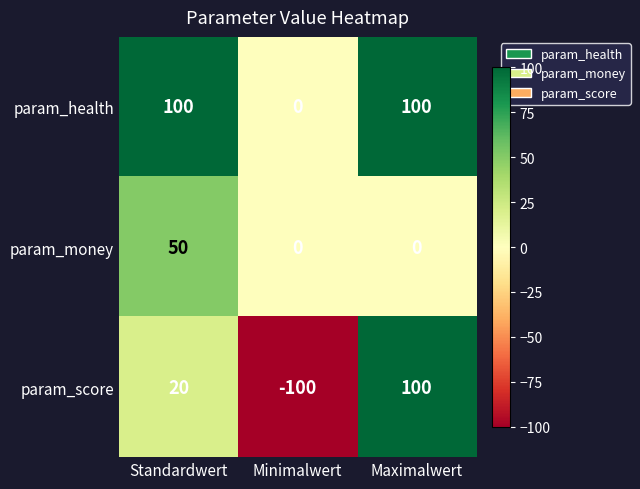

What is the sum of all param_score values?

20